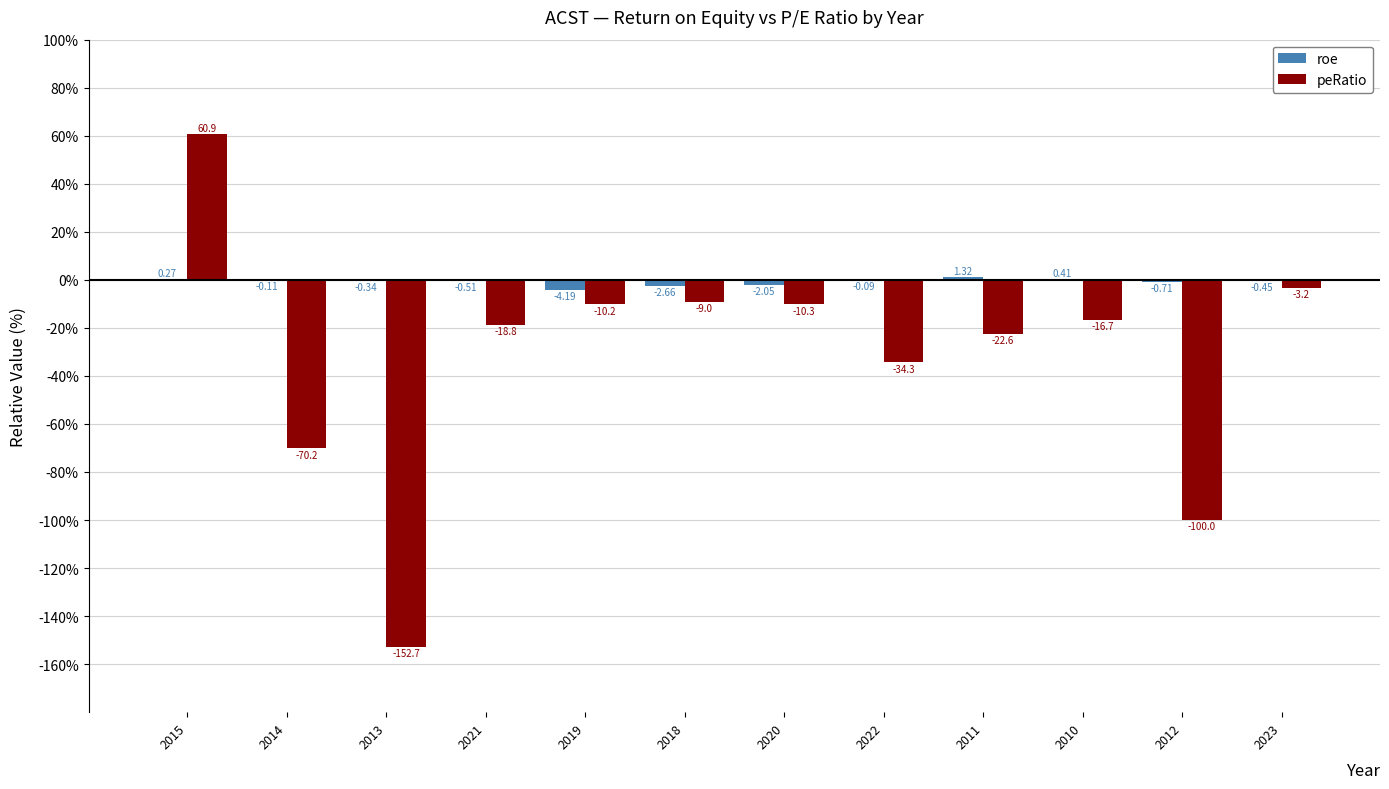

Which series has the largest total across all categories?

roe